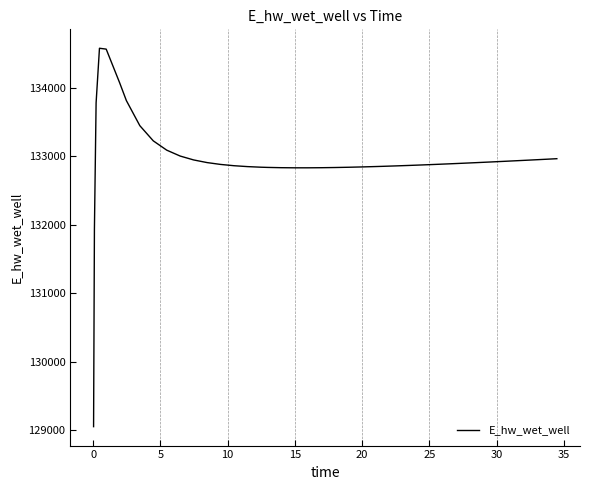

What is the difference between the maximum and minimum values?

5524.5